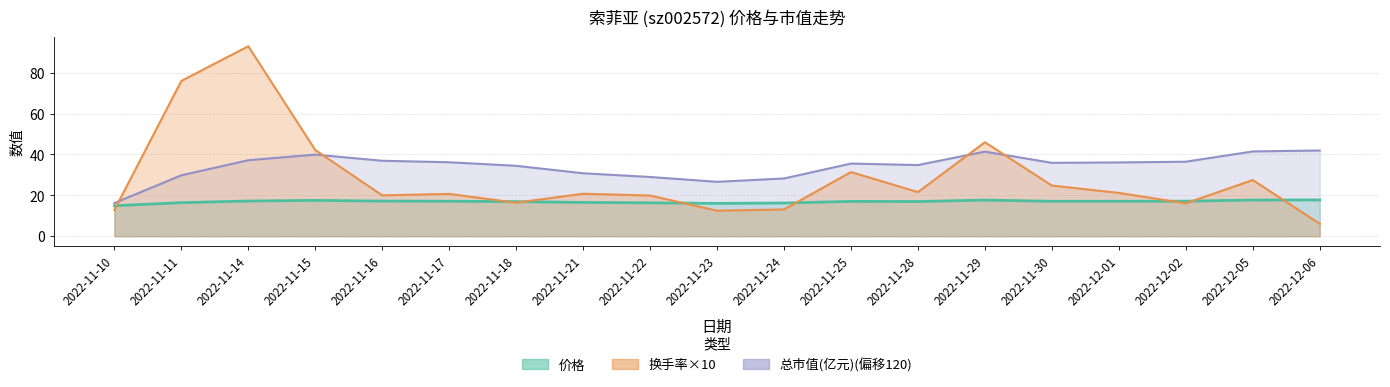

What is the difference between the highest and lowest values at 2022-11-25?

18.5